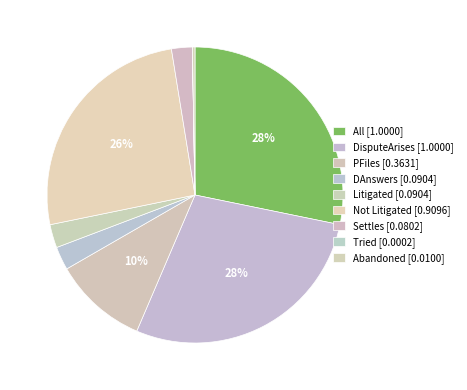

Rank the categories by value from highest to lowest.

All, DisputeArises, Not Litigated, PFiles, DAnswers, Litigated, Settles, Abandoned, Tried